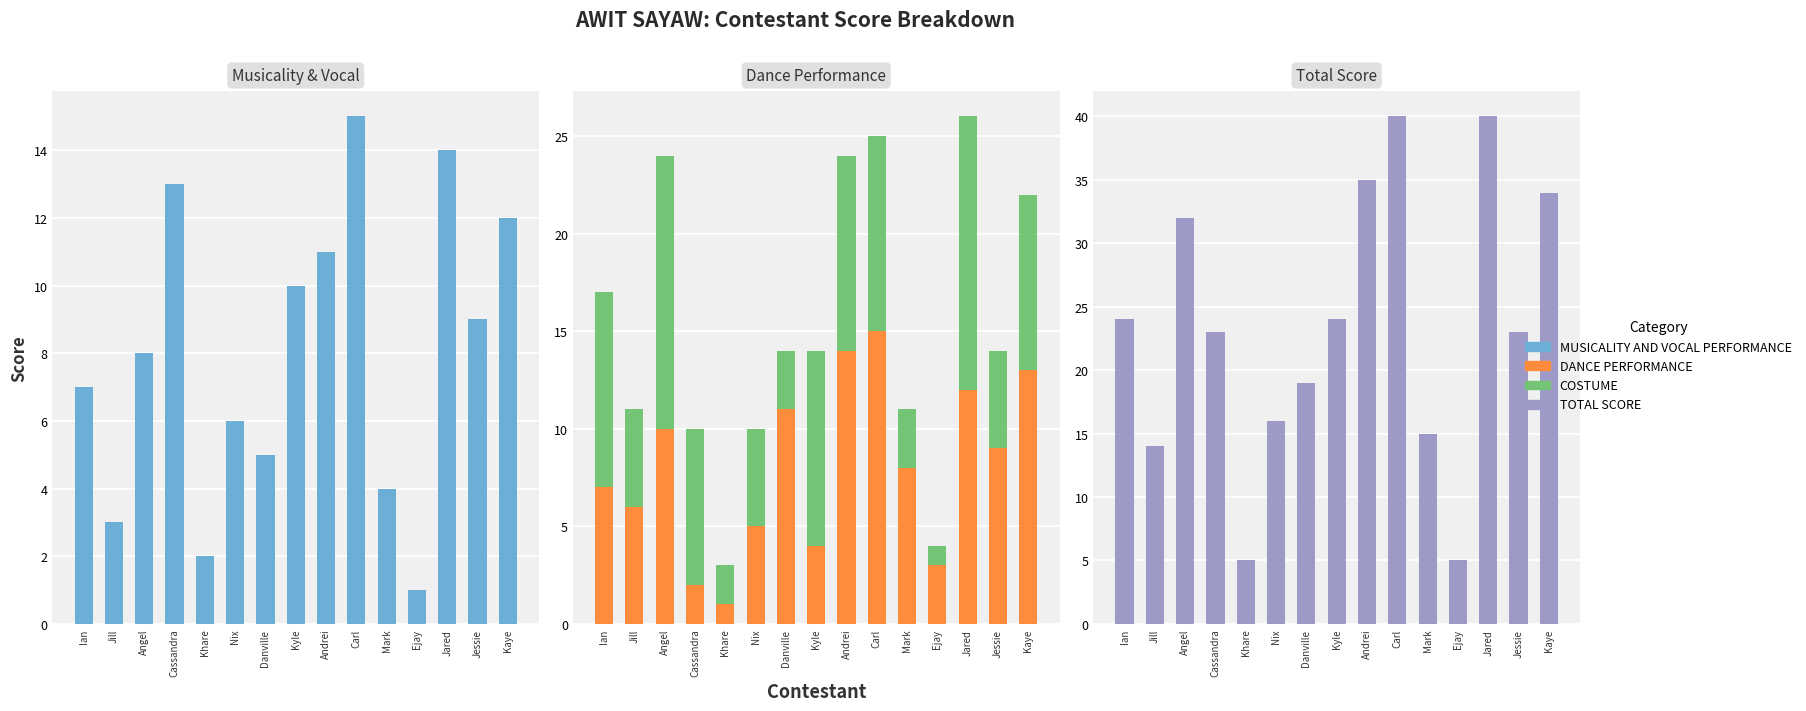

What is the label of the 1st bar from the right?

Kaye